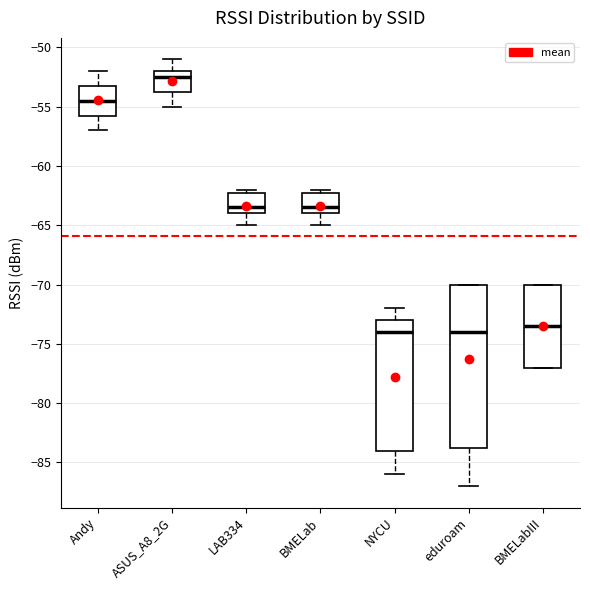

Comparing the boxes themselves (not the whiskers), which one is the tallest?

eduroam